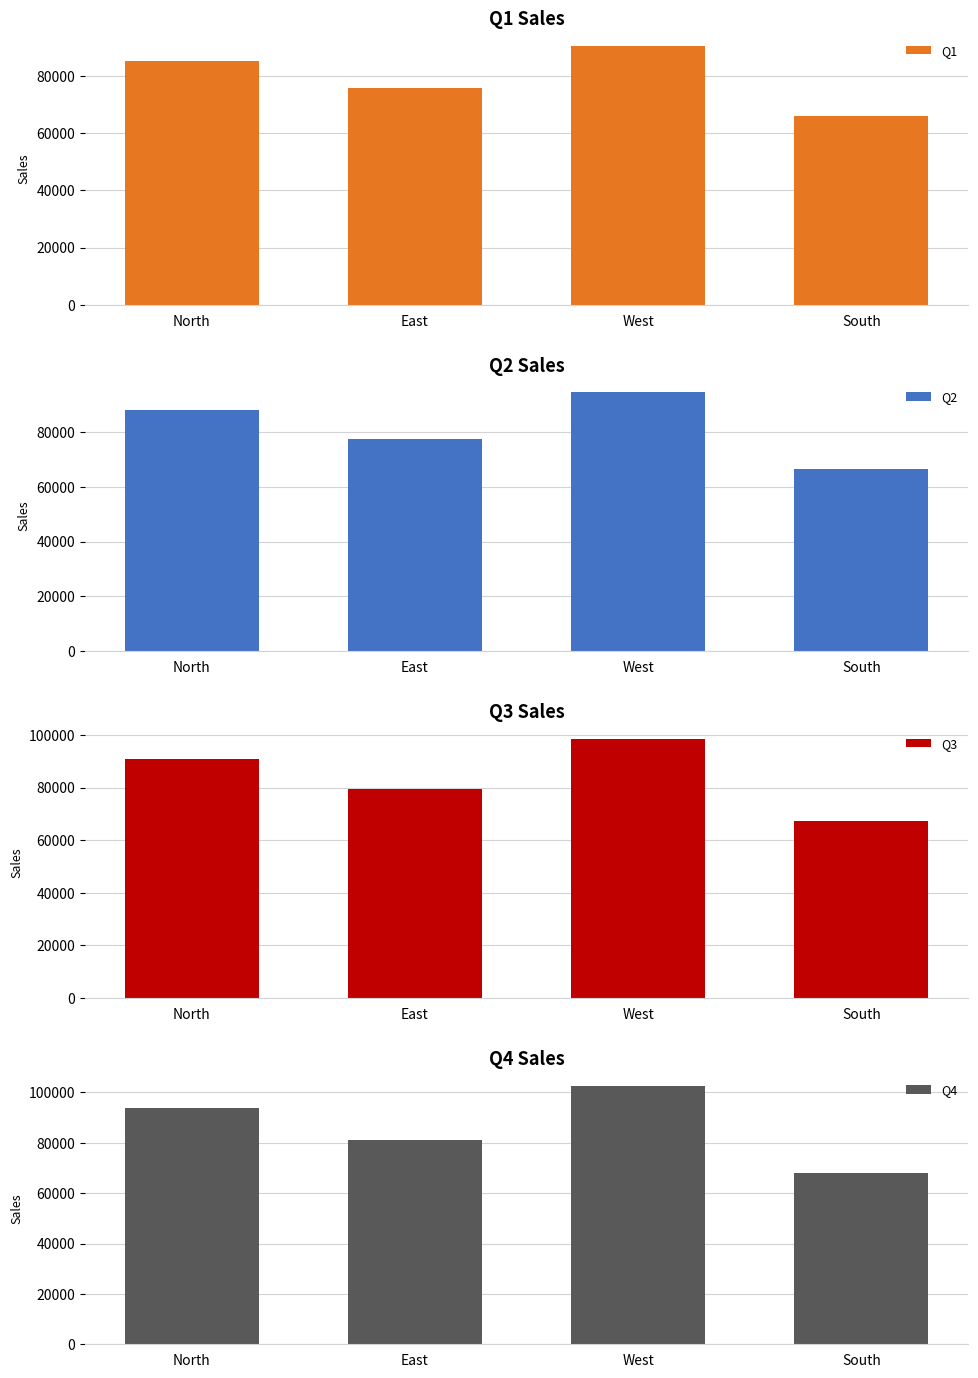

How many data points does each series have?

4